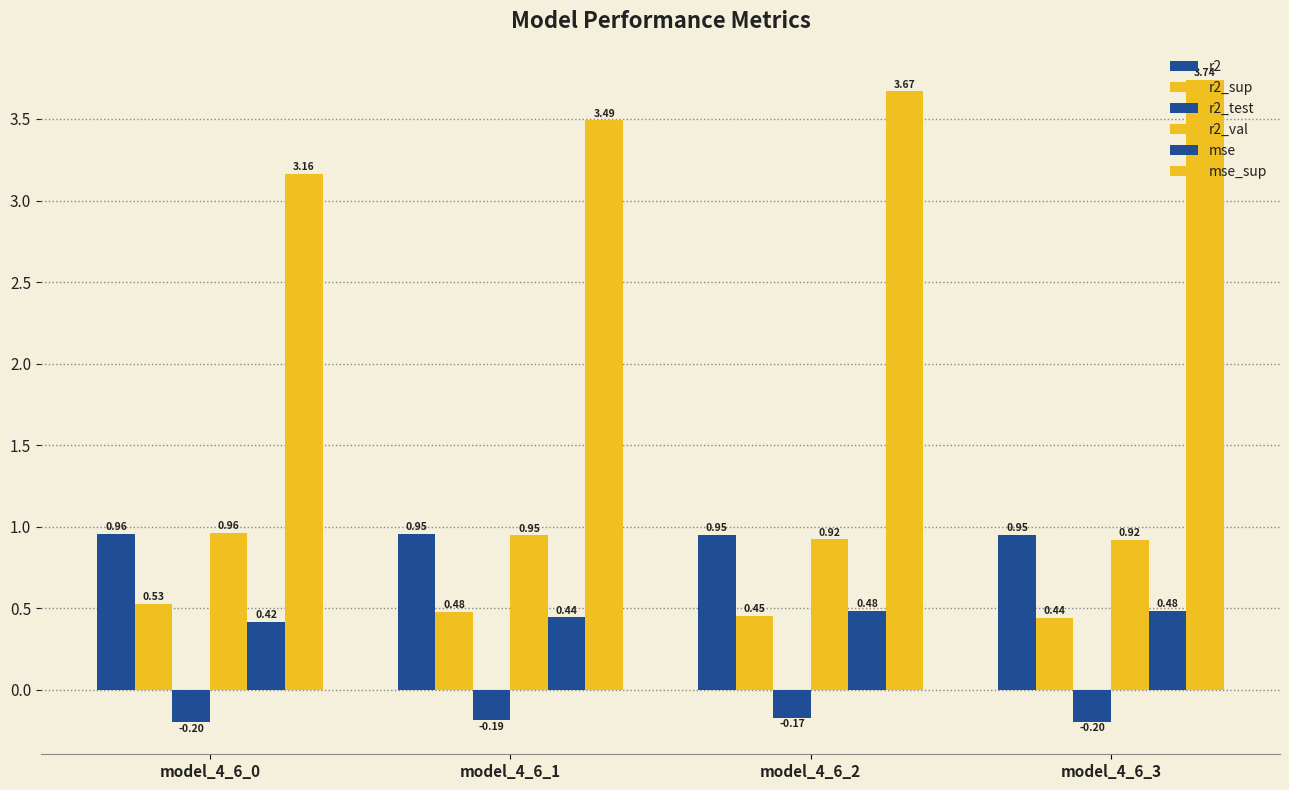

Count the number of categories in the chart.

4